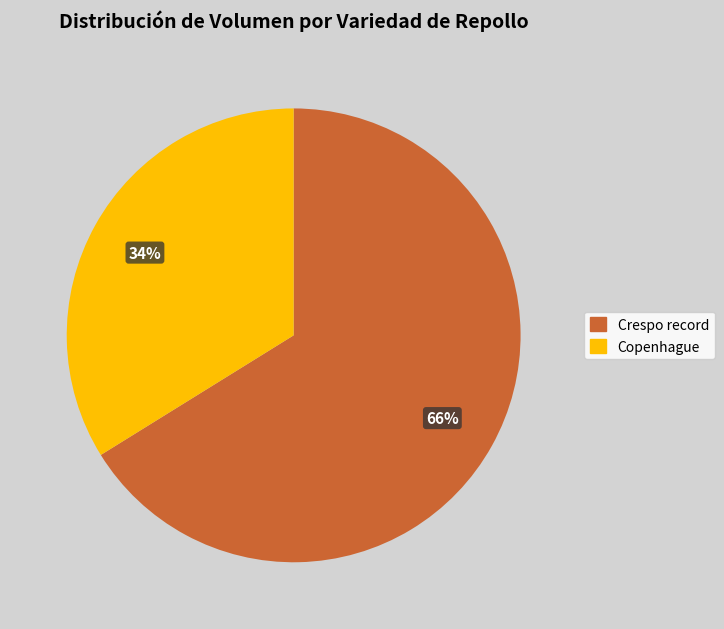

To the nearest percent, what is the average slice percentage?

50%